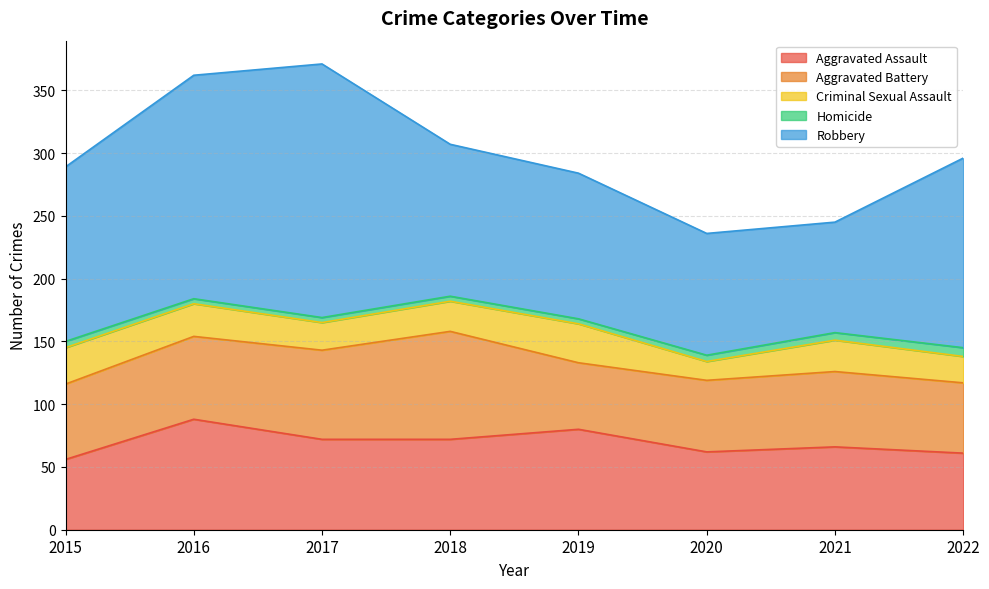

Which series has the largest range (max minus min)?

Robbery